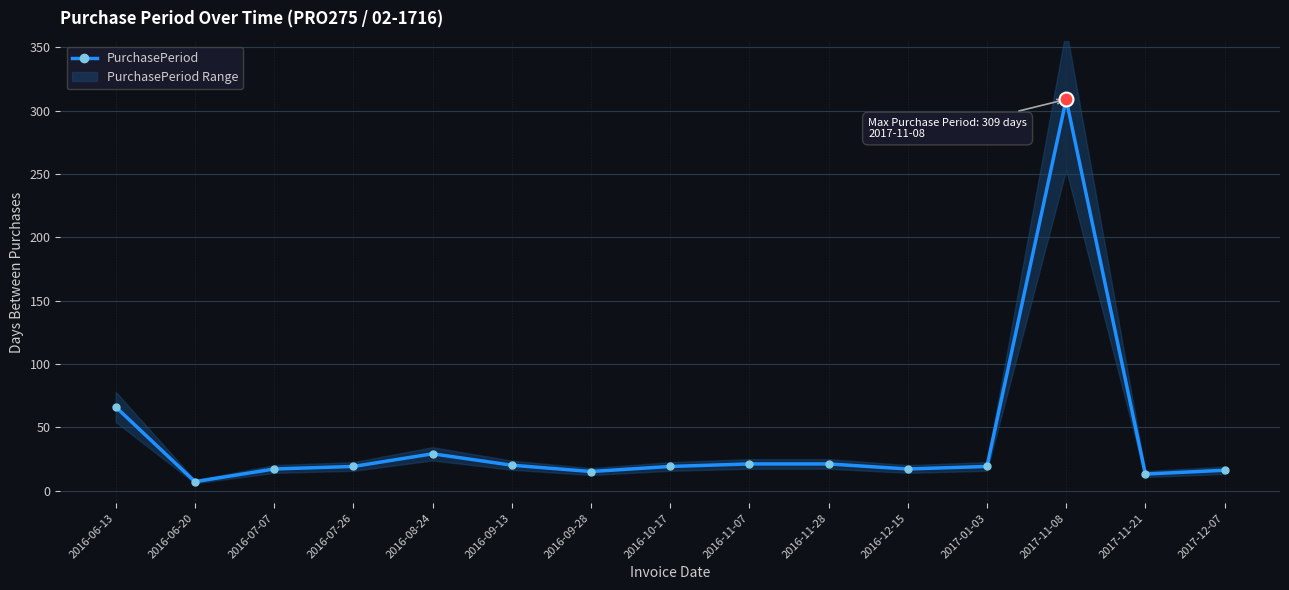

Count the number of values greater than 19.

6